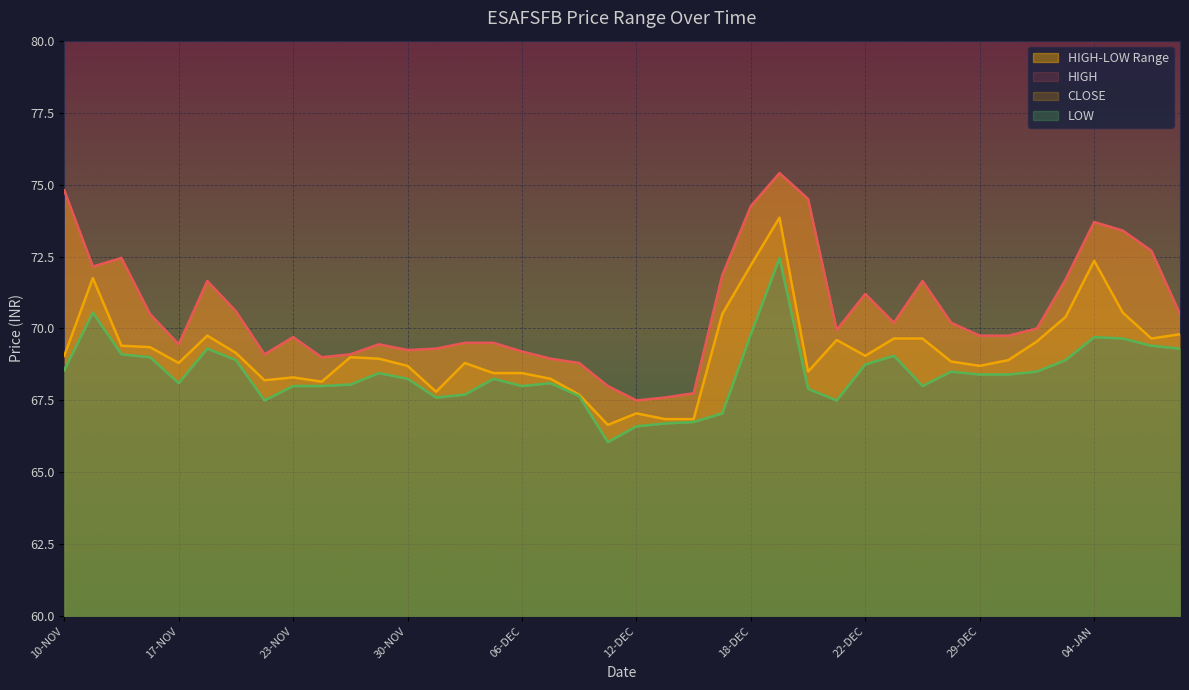

Which series has the largest range (max minus min)?

HIGH